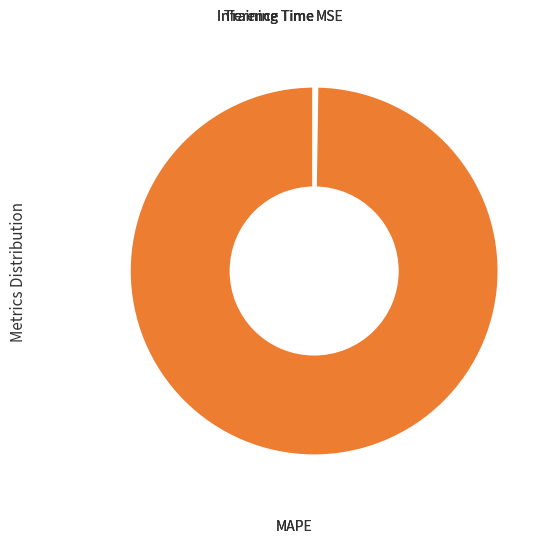

Is there a majority slice in this chart?

Yes